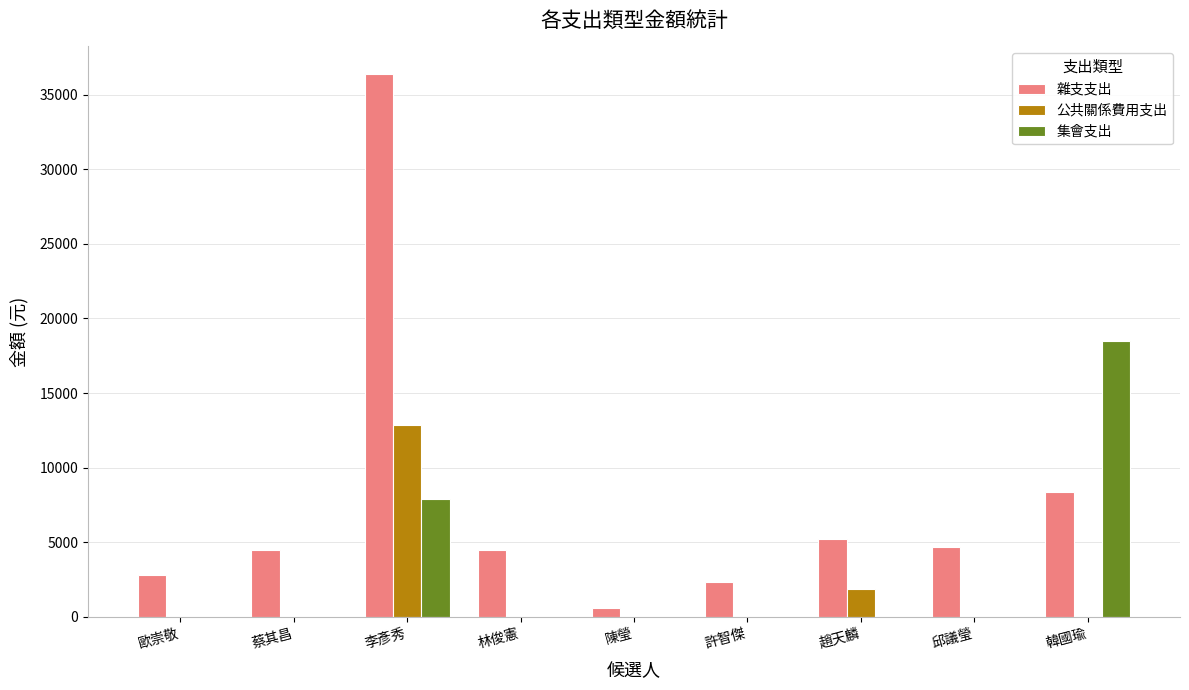

What value does the 雜支支出 series have at 林俊憲?

4457